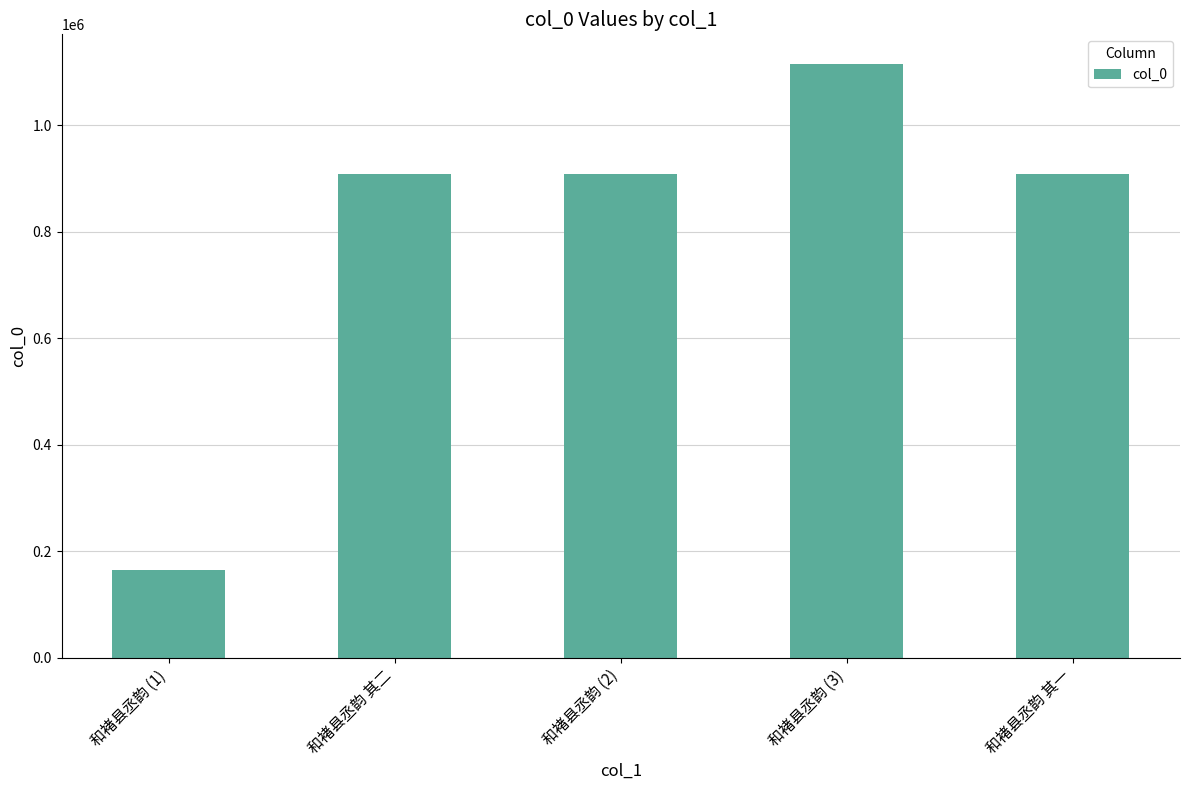

The value at 和褚县丞韵 (2) is 261228. True or false?

False